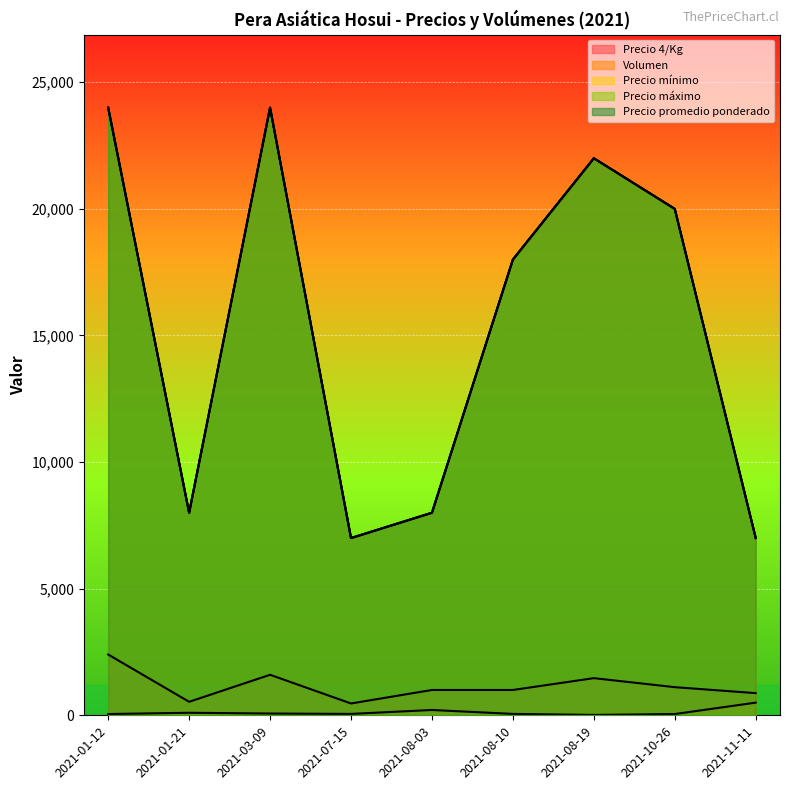

How many lines are shown in the chart?

5